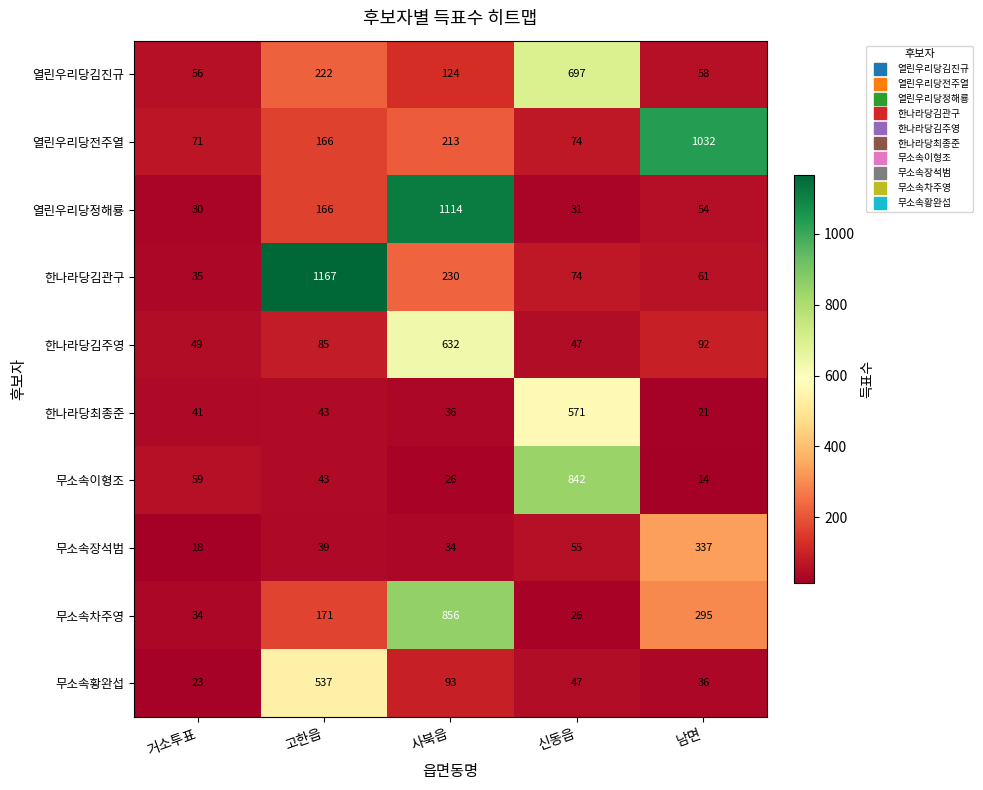

What is the difference between the second highest and minimum values in the 무소속이형조 series?

45